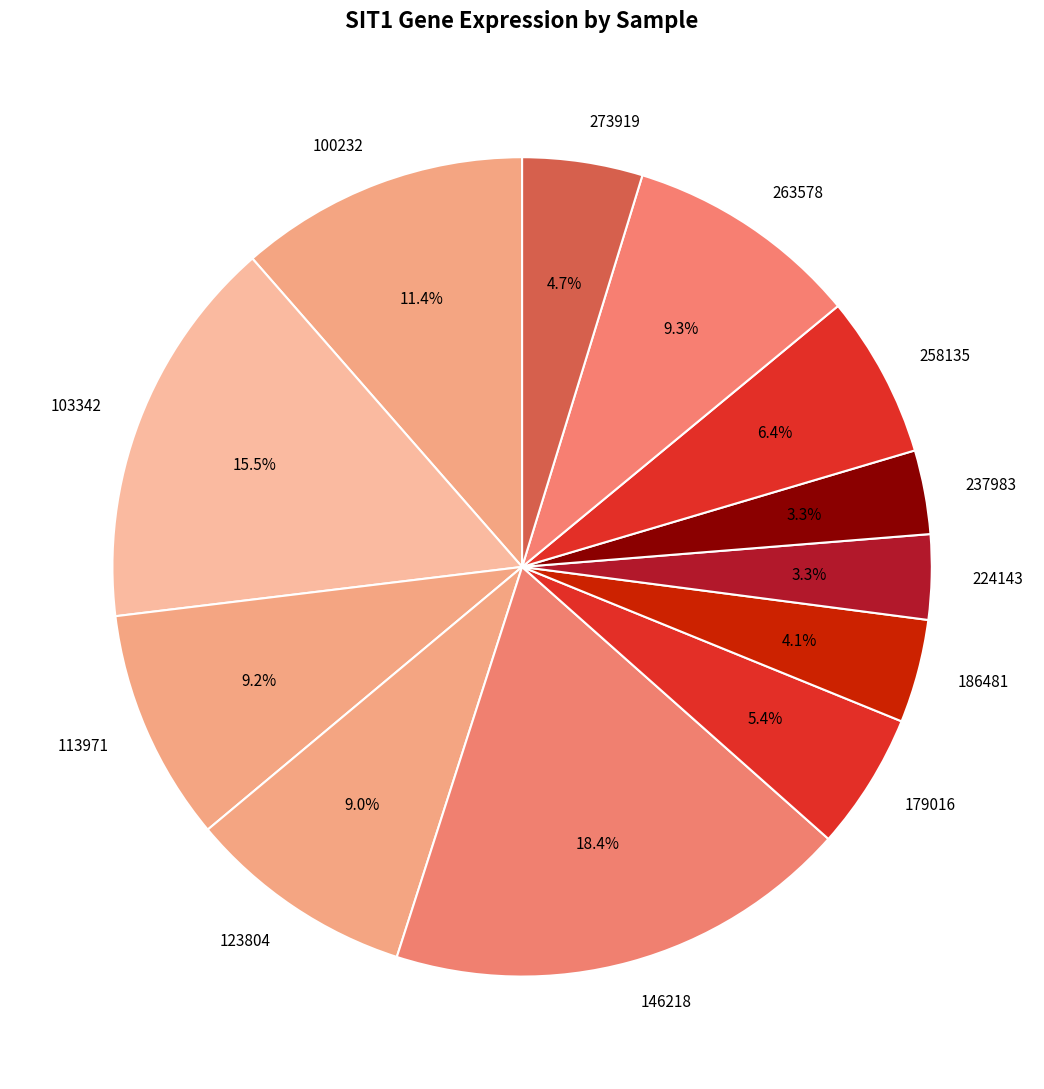

Between 273919 and 224143, which is larger?

273919